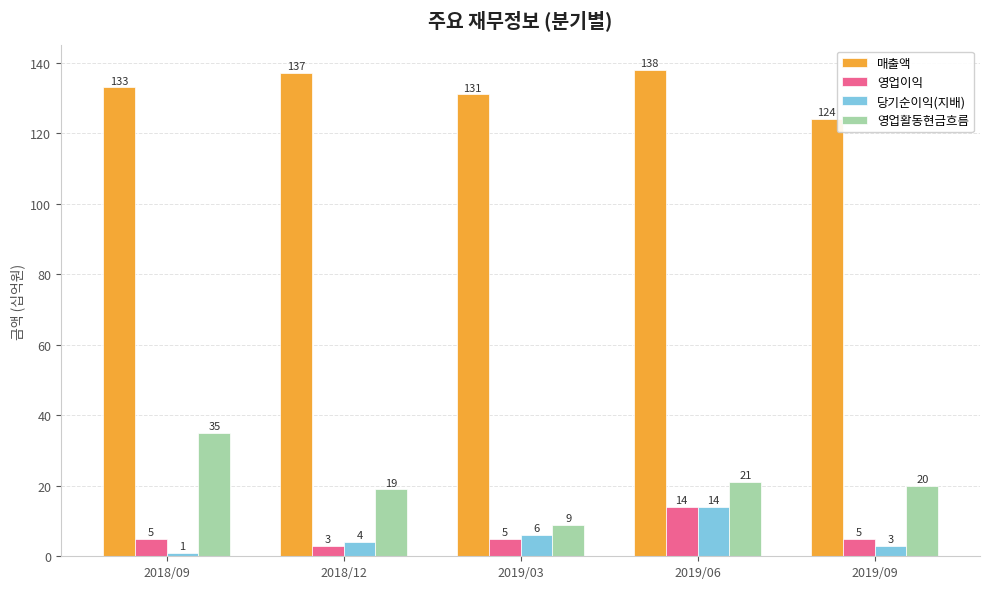

What is the difference between the maximum and minimum values in the 매출액 series?

14